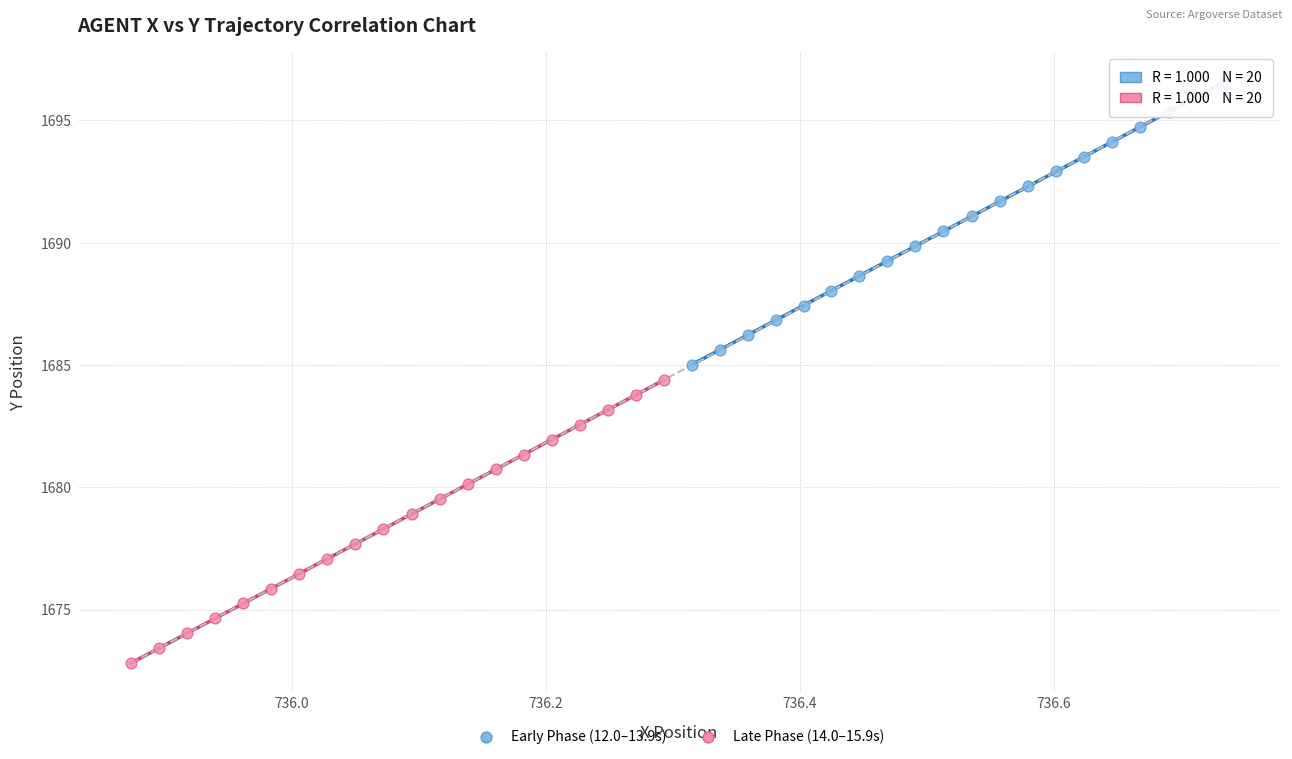

Which series contains the highest Y value?

Early Phase (12.0–13.9s)